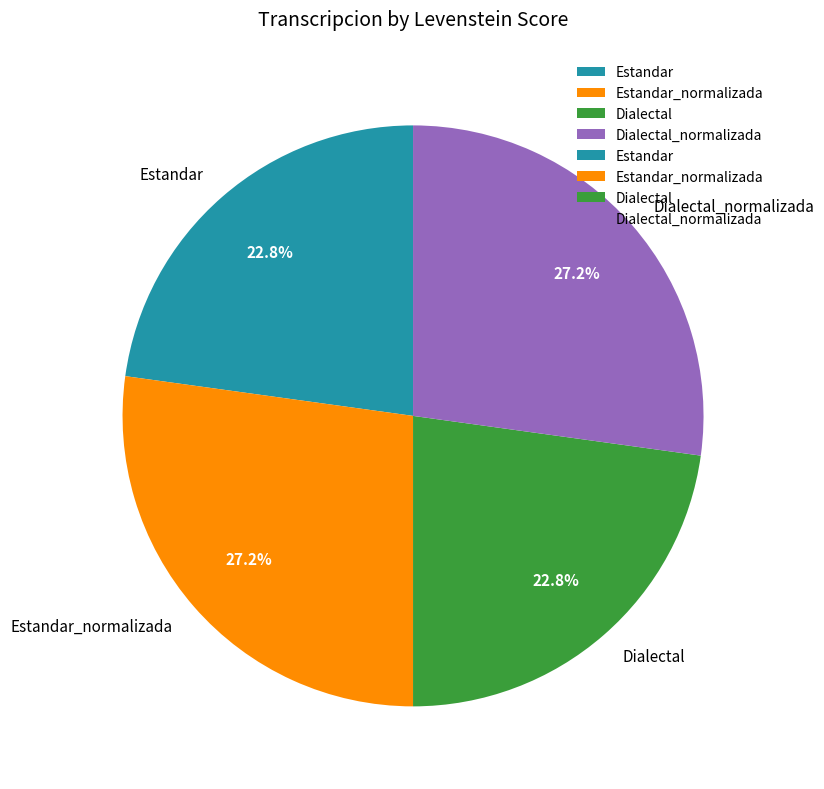

Which has a higher value, Dialectal or Dialectal_normalizada?

Dialectal_normalizada